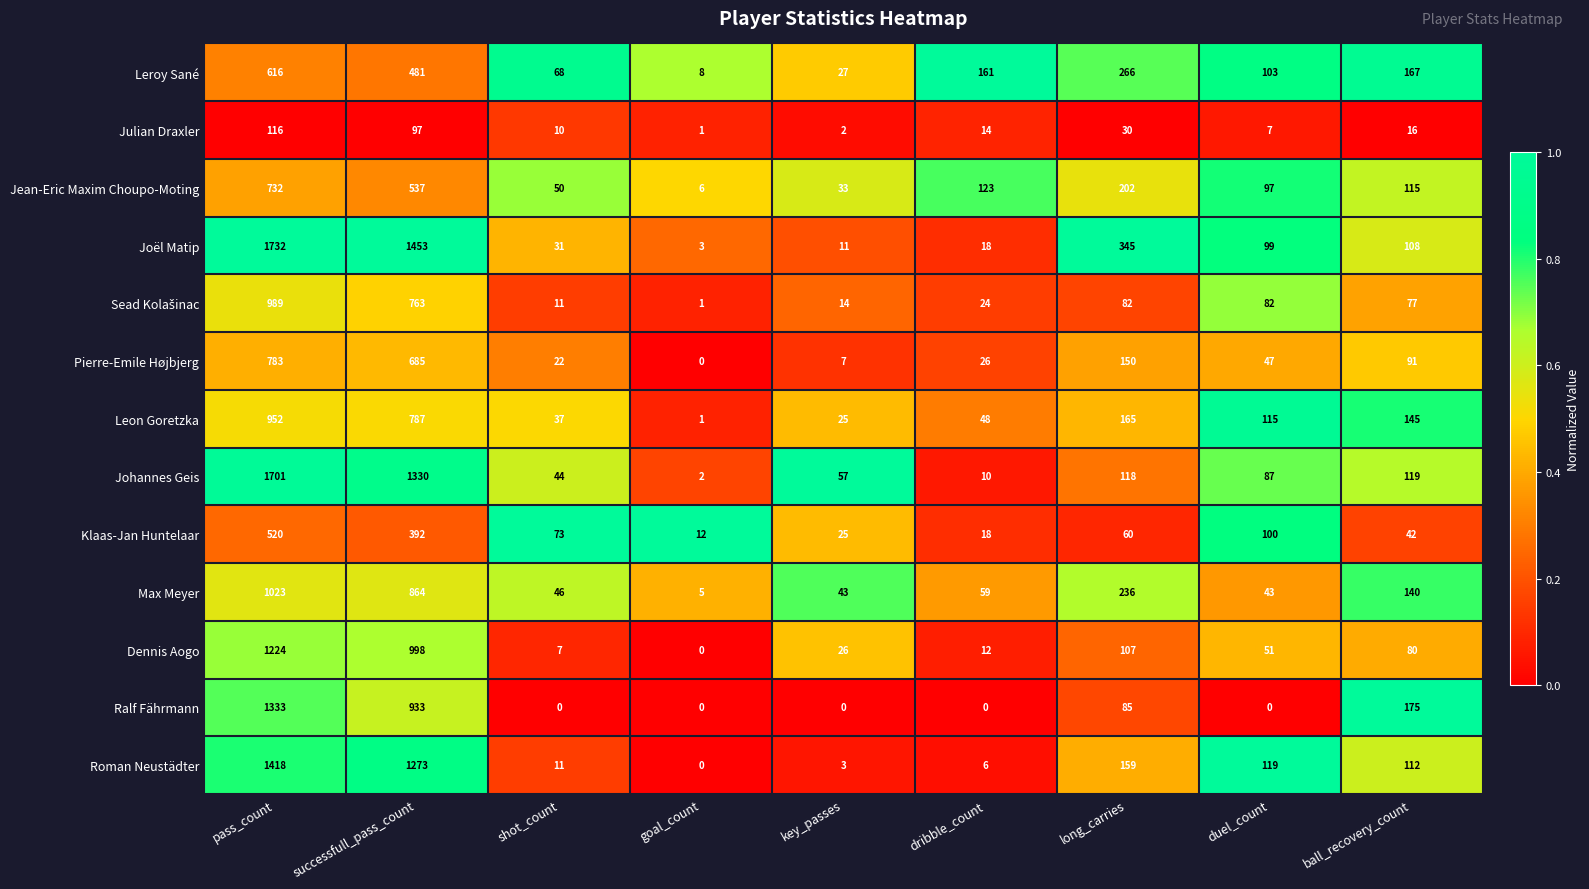

Is it true that Jean-Eric Maxim Choupo-Moting equals 115 at ball_recovery_count?

True